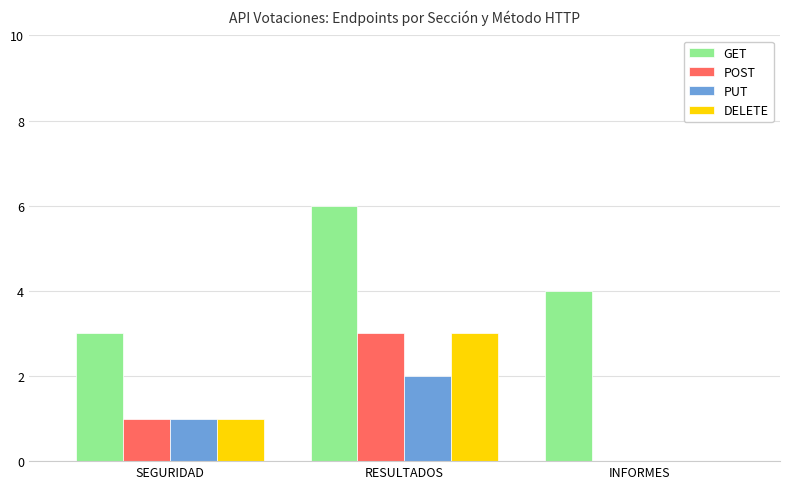

Which category has the highest value in the DELETE series?

RESULTADOS